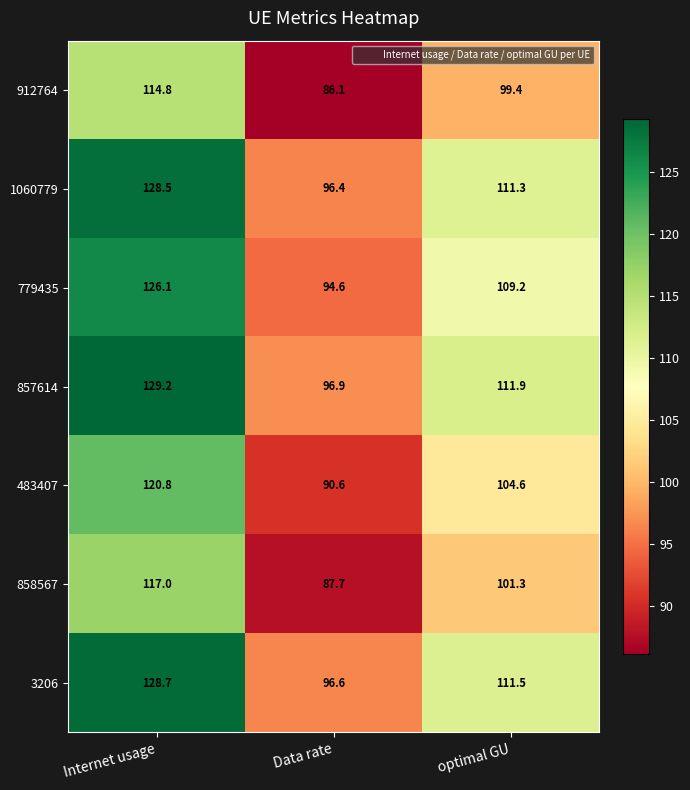

What is the sum of the 858567 values at Data rate and optimal GU?

189.0